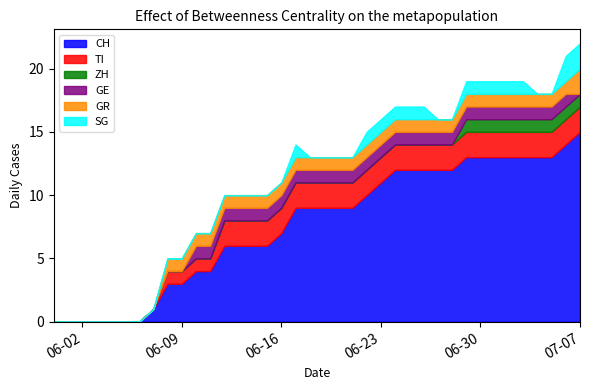

Is it true that CH equals 5 at 2020-06-22?

False